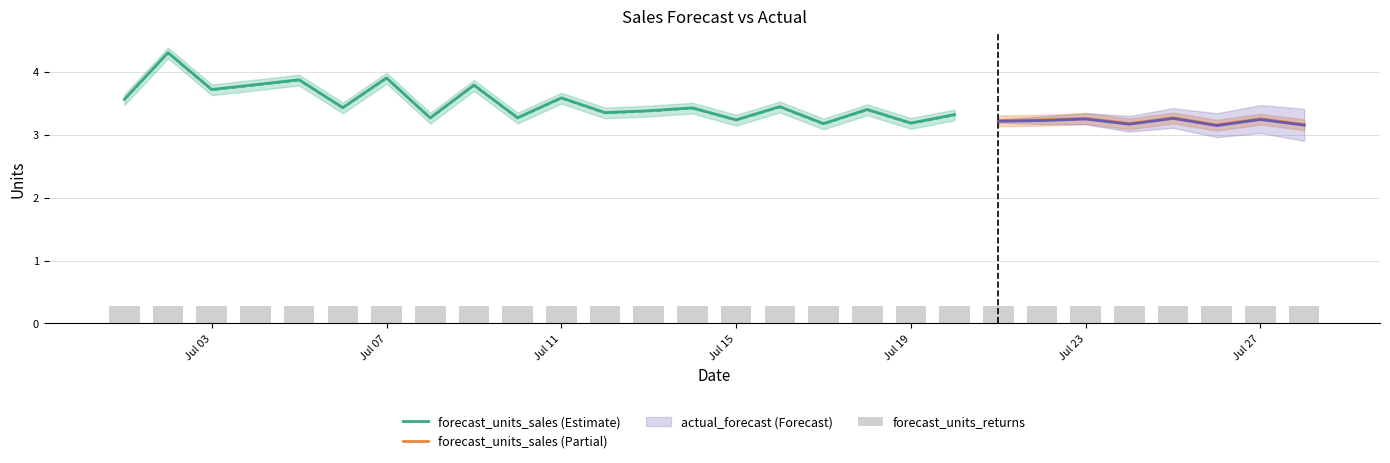

What are all the series names shown in the legend?

forecast_units_sales, actual_forecast, forecast_units_returns